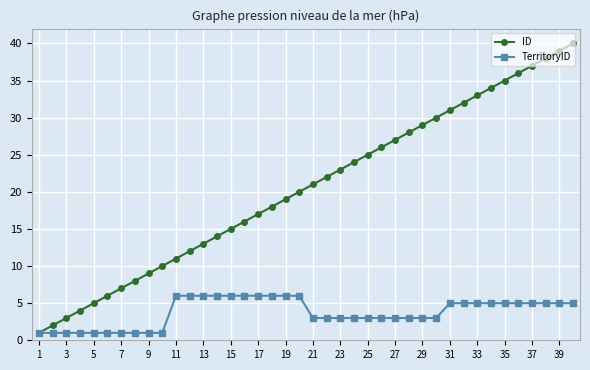

Reading left to right, transcribe all the data shown in this chart.

ID: 1	2	3	4	5	6	7	8	9	10	11	12	13	14	15	16	17	18	19	20	21	22	23	24	25	26	27	28	29	30	31	32	33	34	35	36	37	38	39	40
TerritoryID: 1	1	1	1	1	1	1	1	1	1	6	6	6	6	6	6	6	6	6	6	3	3	3	3	3	3	3	3	3	3	5	5	5	5	5	5	5	5	5	5